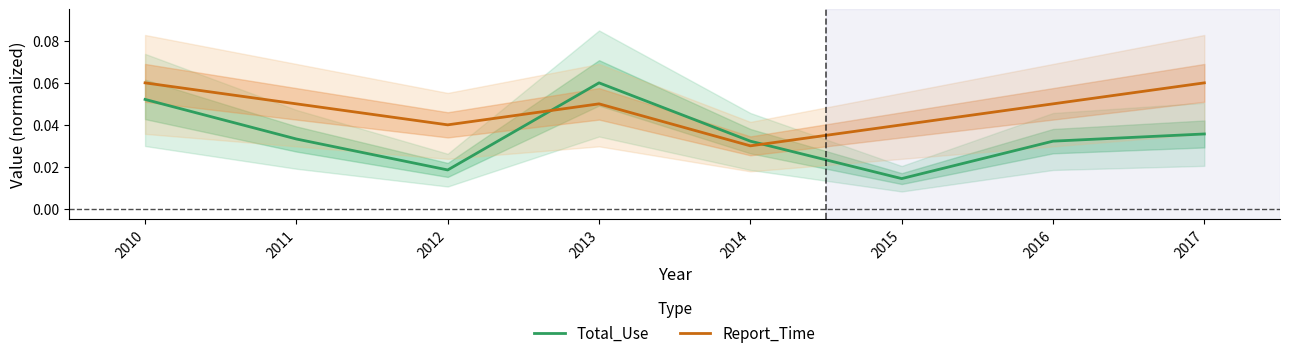

Rank the series at 2012 from highest to lowest value.

Report_Time, Total_Use